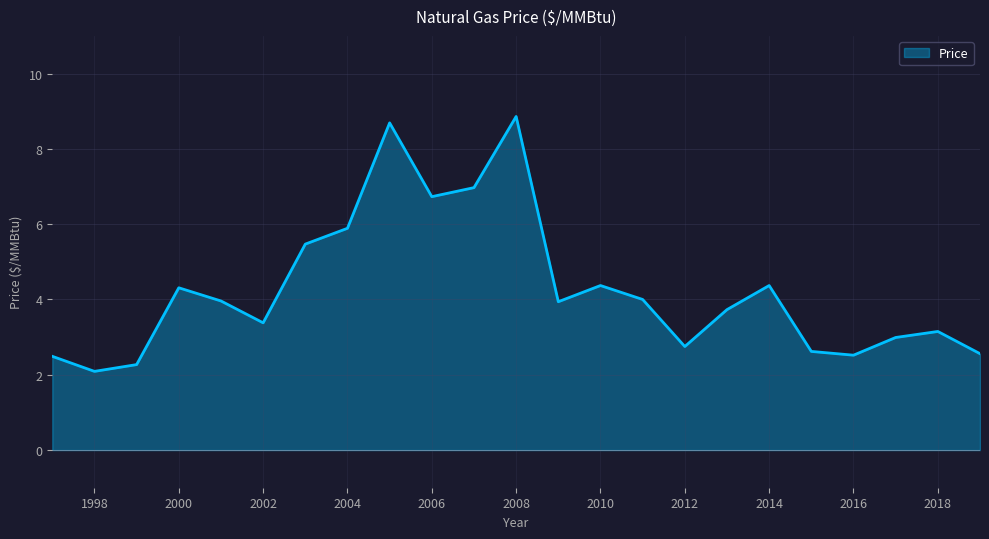

What is the maximum value shown in the chart?

8.9